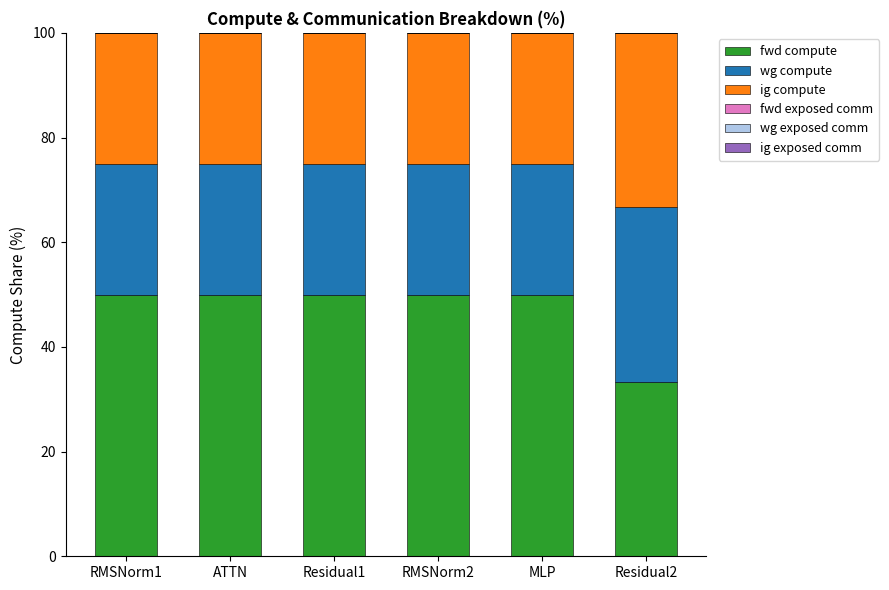

What is the difference between the maximum and minimum values in the fwd compute series?

16.7